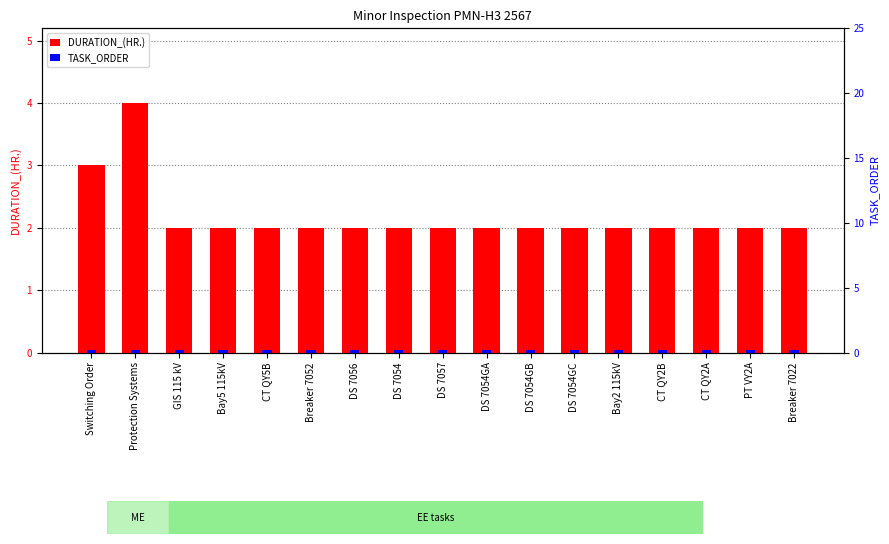

At which category is the sum across all series the highest?

Protection Systems